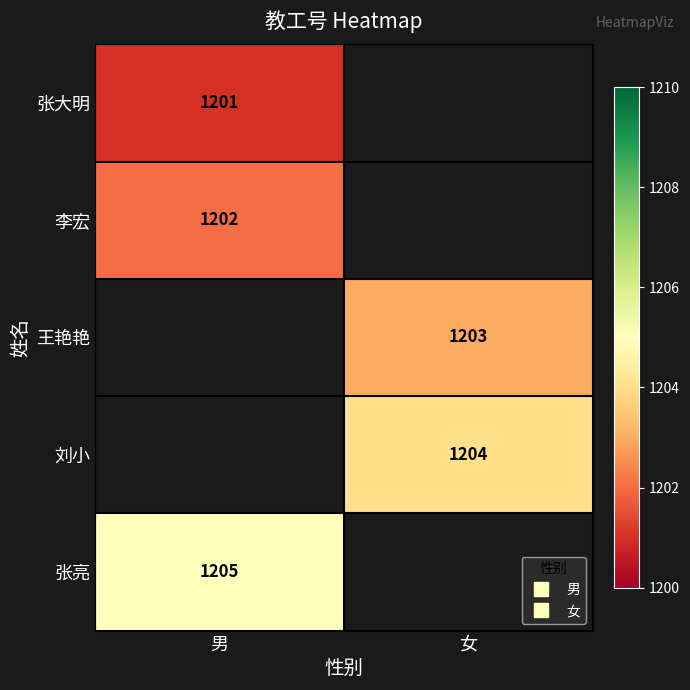

At how many categories does at least one series exceed 1202?

2